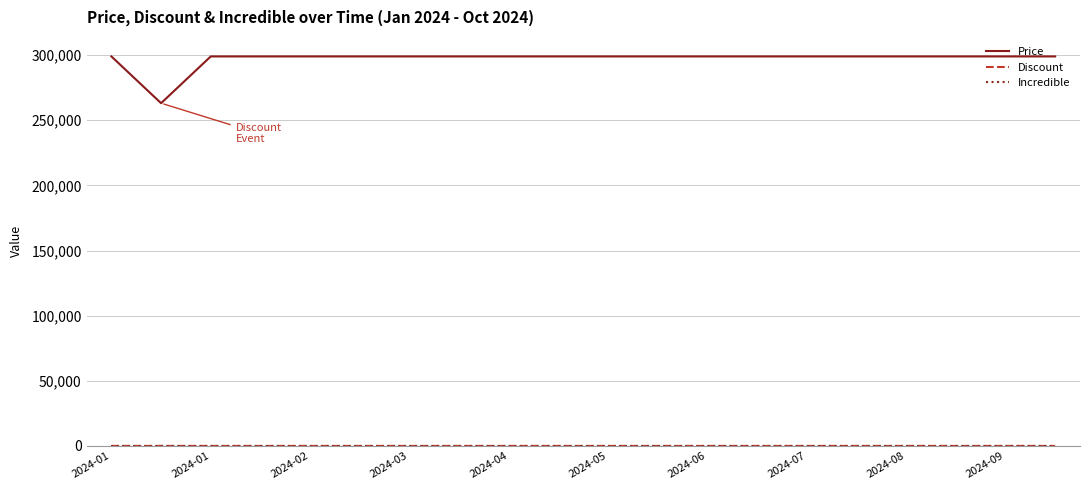

What is the greatest value displayed?

299000